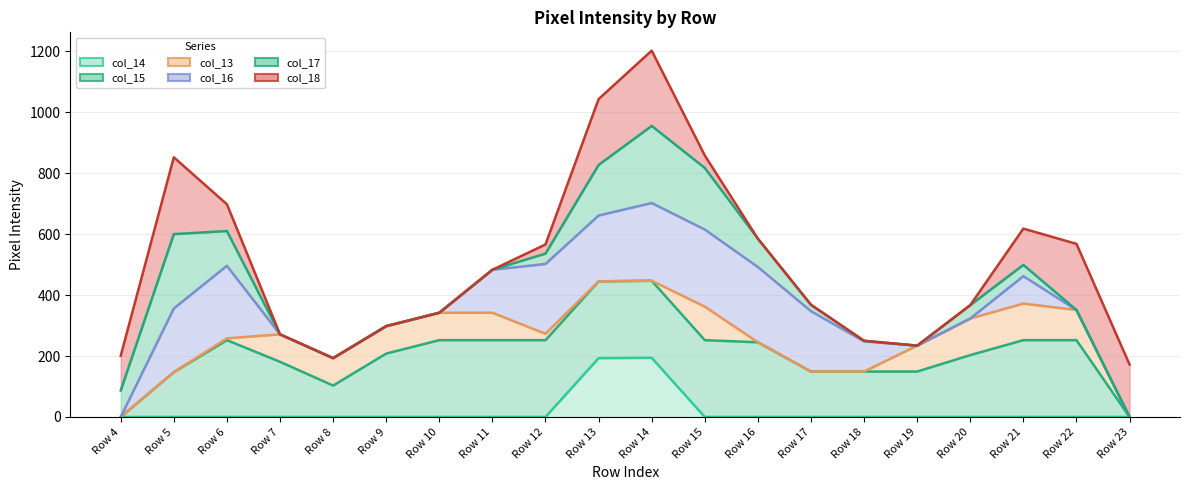

True or false: col_17 line and col_14 line intersect in this chart.

False